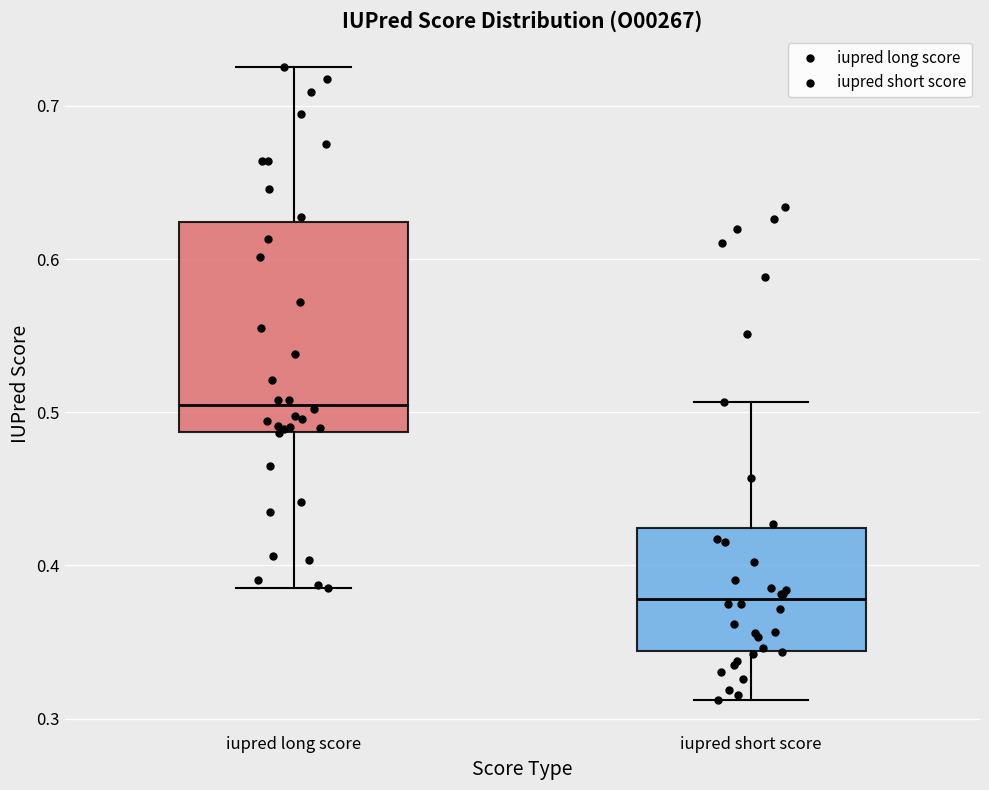

Reading left to right, transcribe this box plot: for each box, give where its median line is, the range the box spans, and where its two whiskers end, as read against the y-axis. The values are not printed on the chart, so give them approximately, as read against the axis.

iupred long score: median 0.50, box 0.49 to 0.62, whiskers 0.39 to 0.73
iupred short score: median 0.38, box 0.34 to 0.42, whiskers 0.31 to 0.51